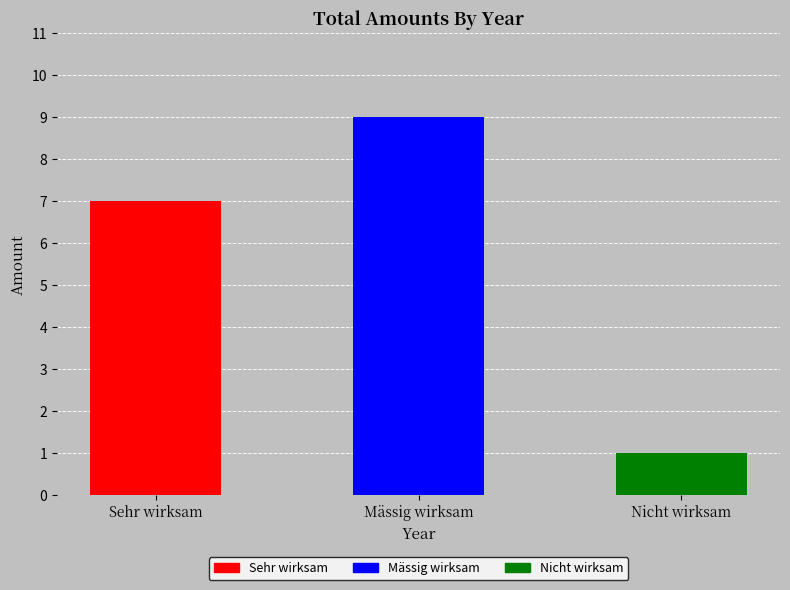

Count the values in the range 1 to 9.

3